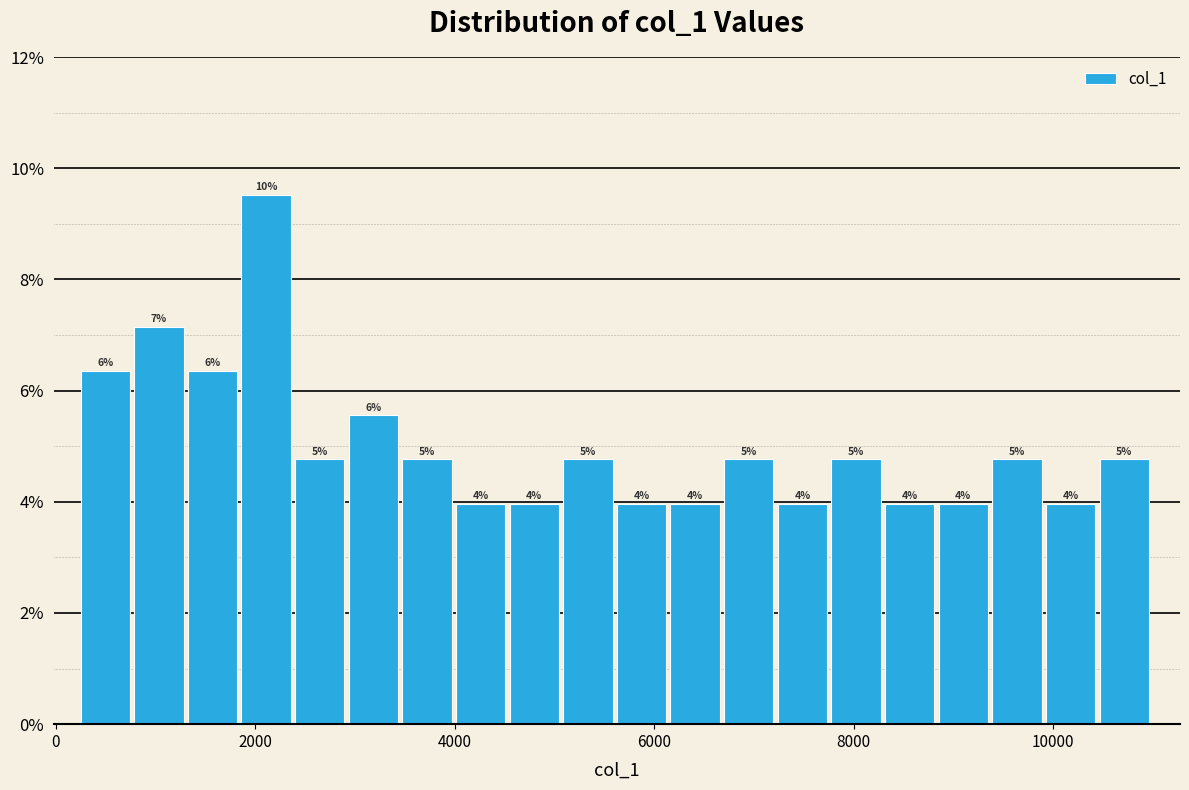

Around what value on the x-axis is the tallest bar? Give the approximate position of its centre, as read against the axis.

2200